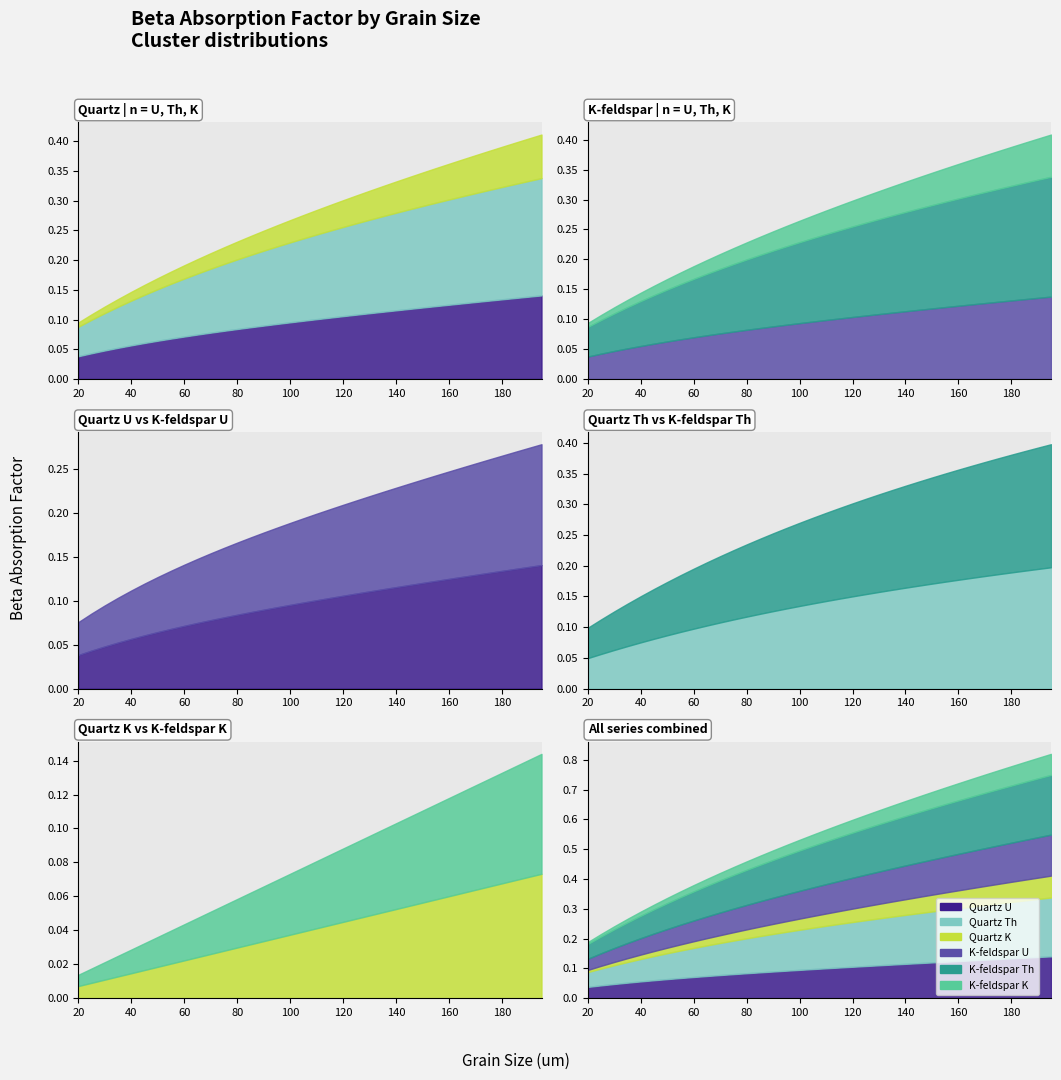

Where do K-feldspar Th and Quartz Th first cross each other?

55 and 60